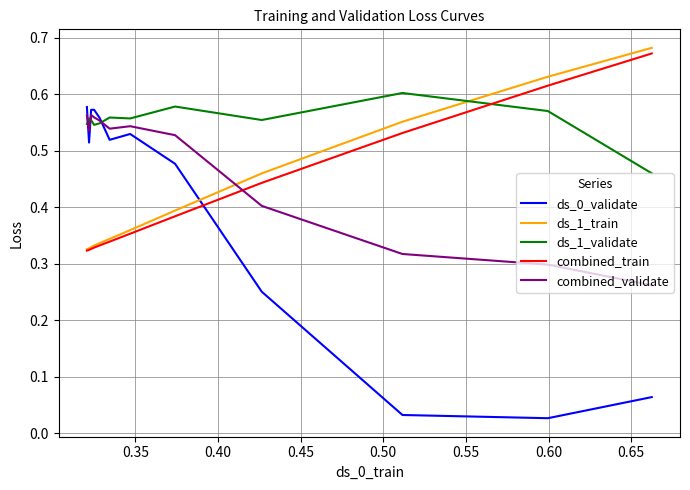

Is it true that combined_validate equals 0.1 at 0.30?

False